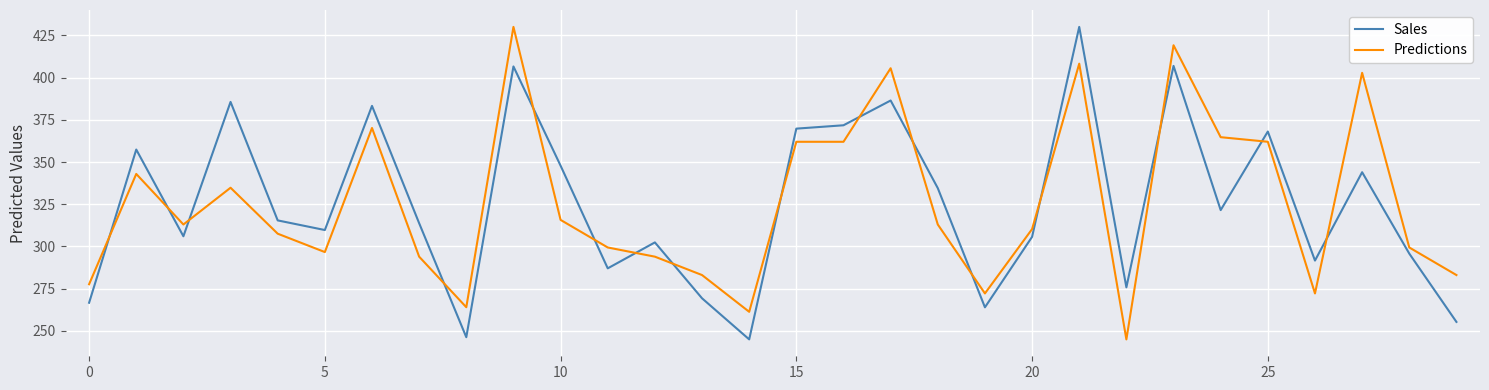

What is the difference between the maximum and minimum values in the Sales series?

185.0